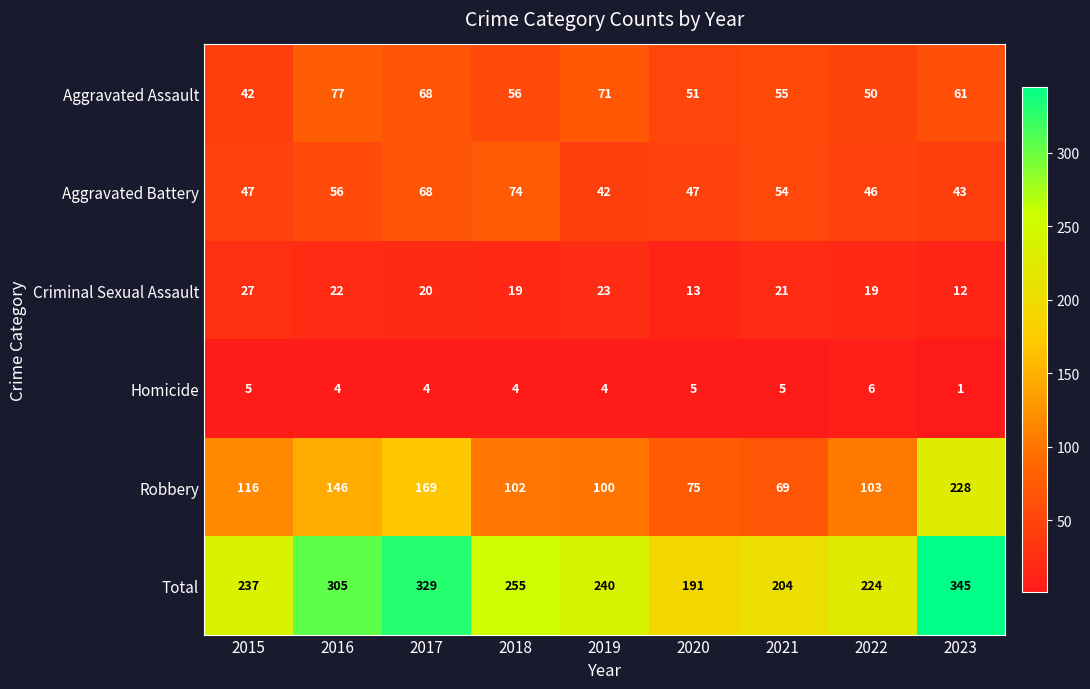

List the series in order of their peak value, highest first.

Total, Robbery, Aggravated Assault, Aggravated Battery, Criminal Sexual Assault, Homicide